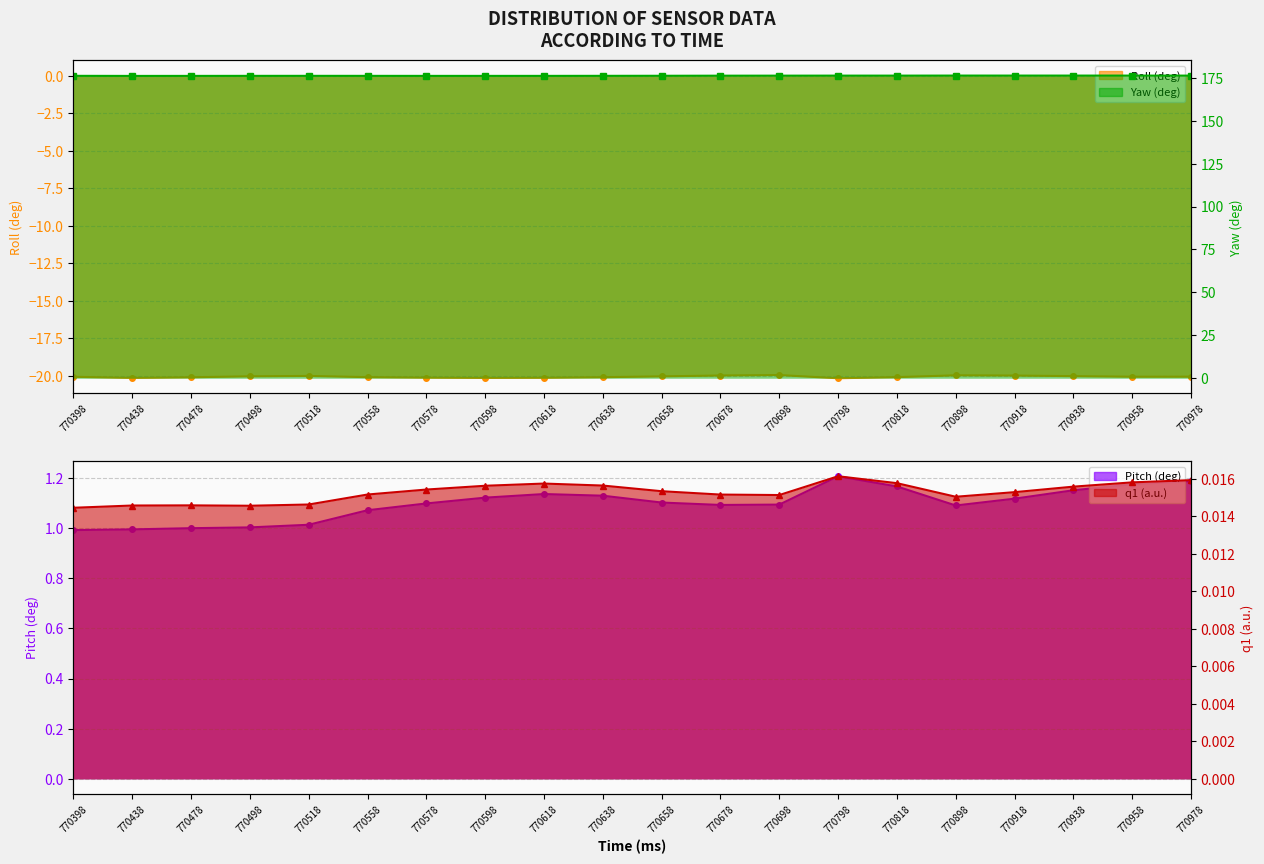

Is the value of q1 (a.u.) at 770818 greater than the value of Yaw (deg) at 770478?

No